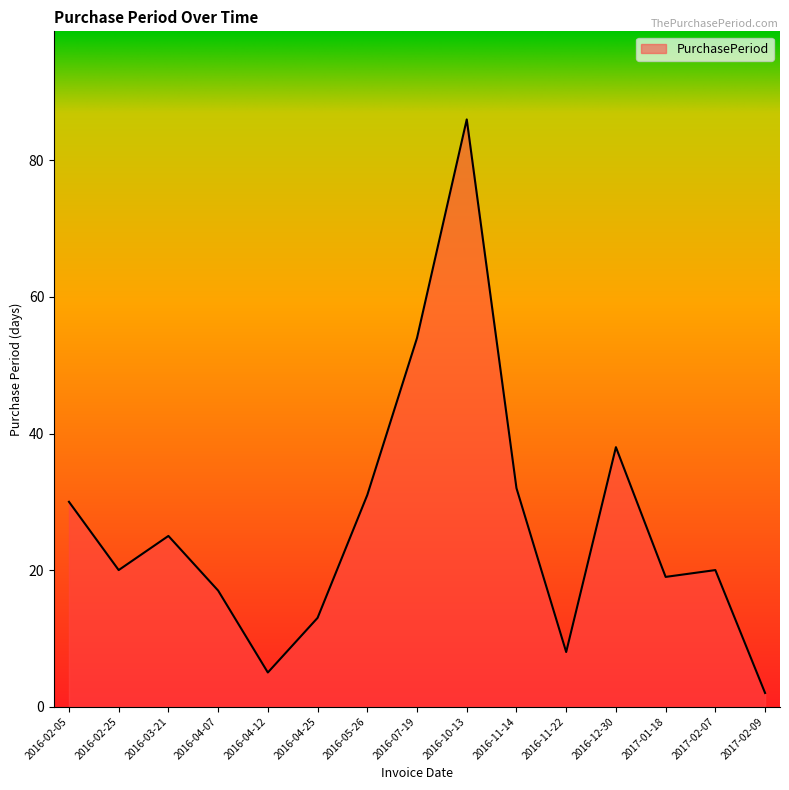

Between 2017-01-18 and 2017-02-09, which is larger?

2017-01-18